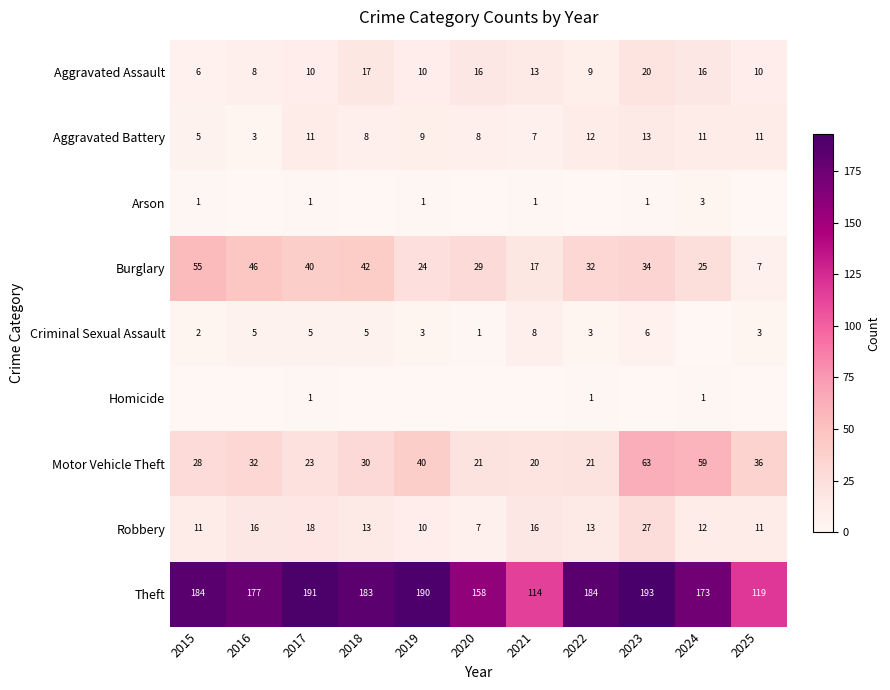

What is the sum of the Burglary values at 2022 and 2018?

74